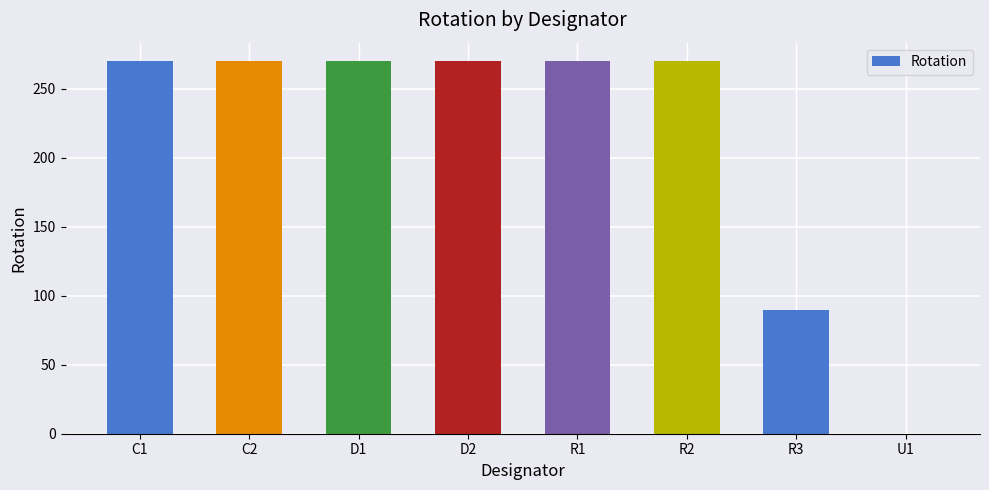

What is the greatest value displayed?

270